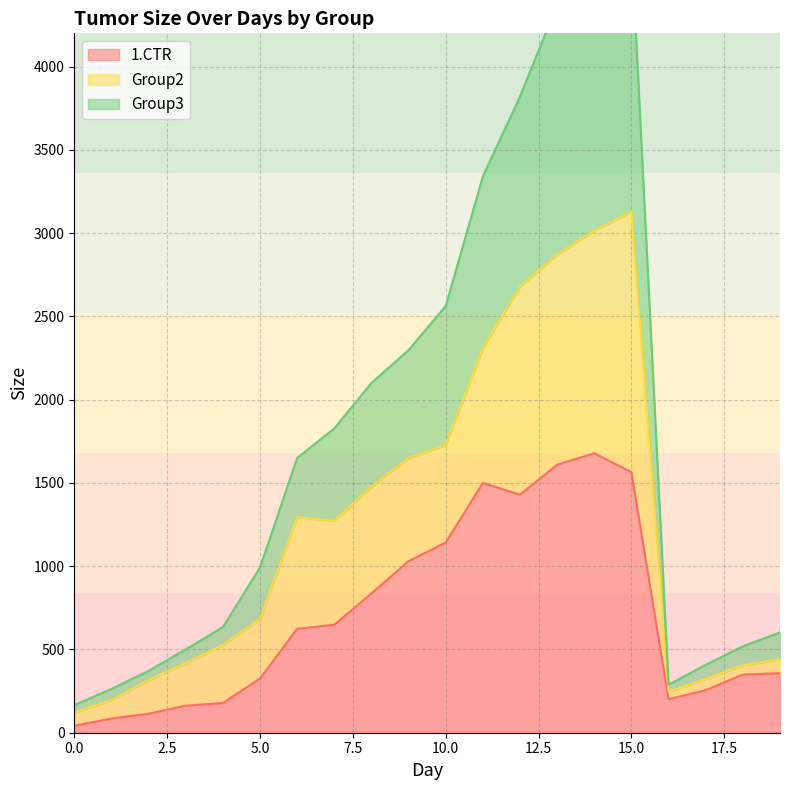

How many interior local valleys does the Group3 series have?

1